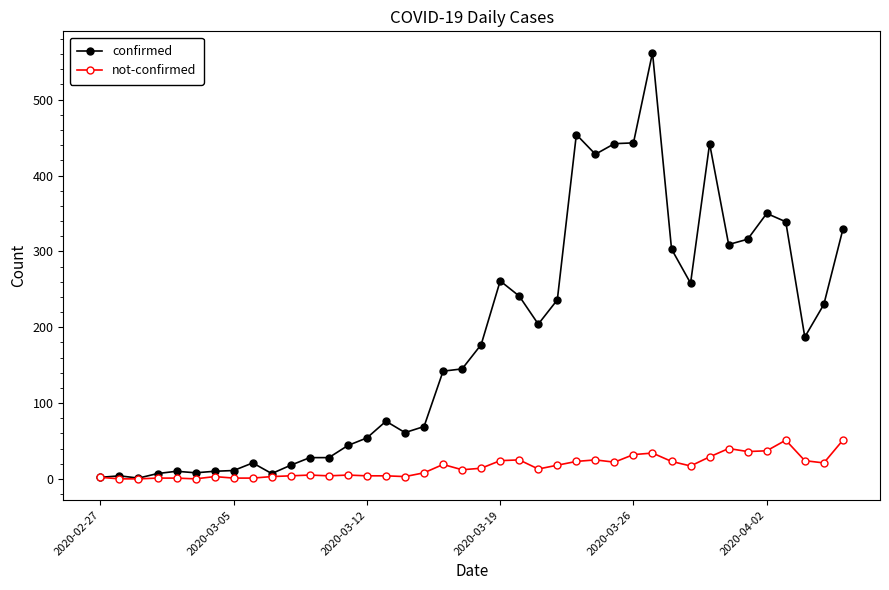

What is the greatest value displayed?

562